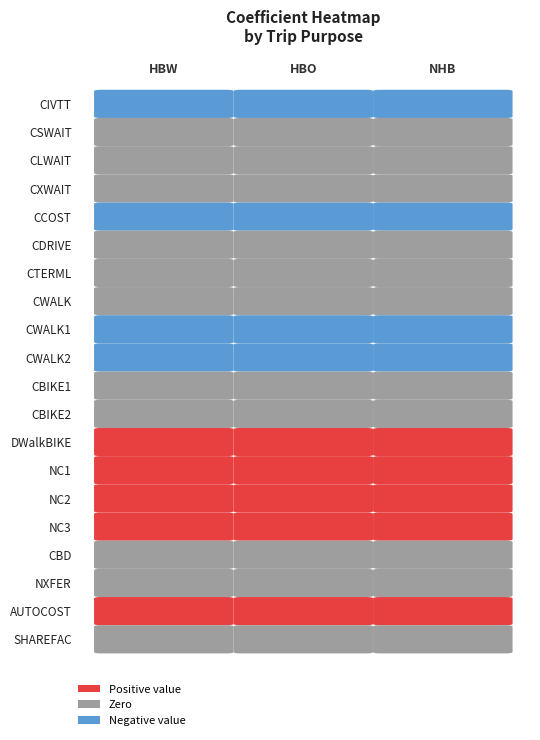

The value of NC3 at 2 is 1.0. True or false?

True